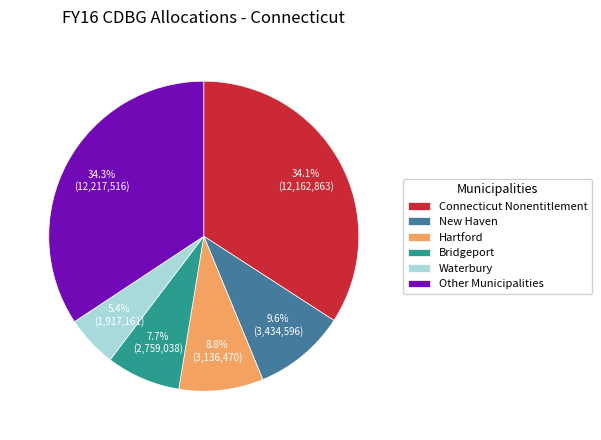

Is there any slice that represents more than half of the pie?

No